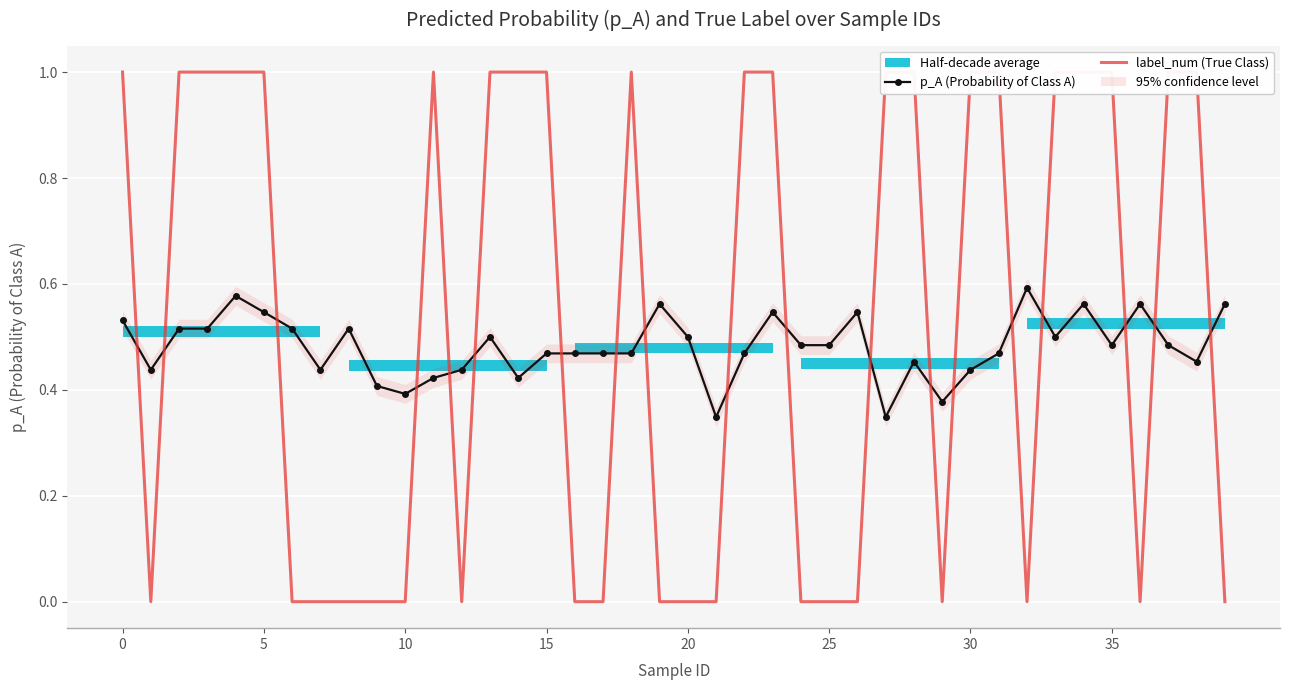

At how many categories does at least one series exceed 0?

40